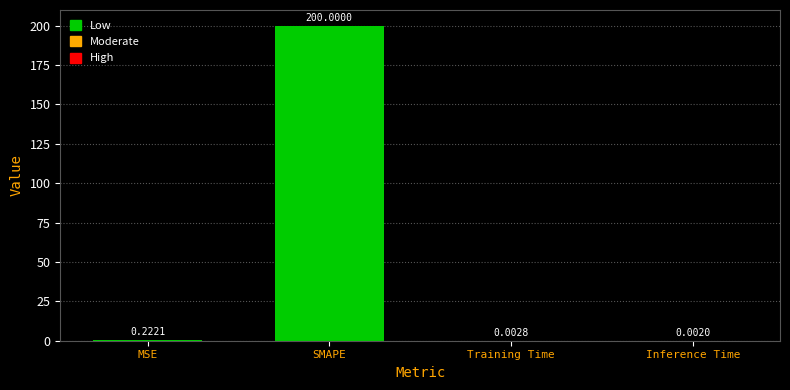

Are the bars horizontal?

No